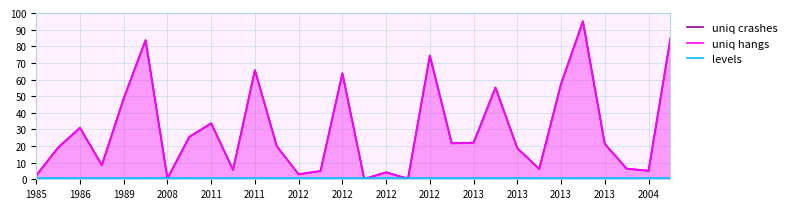

Read the levels value at 29.

1.0